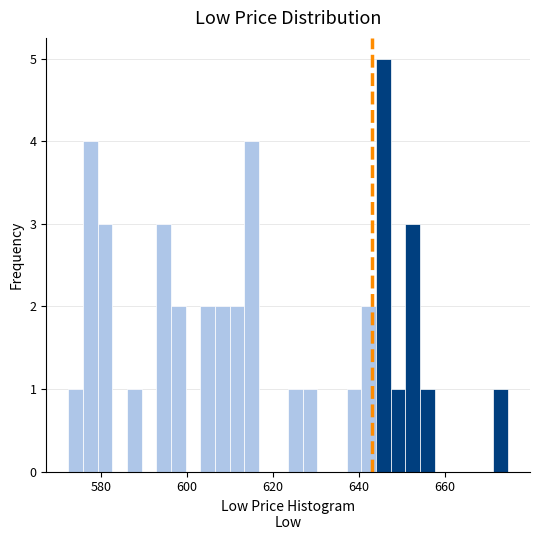

Around what value on the x-axis is the tallest bar? Give the approximate position of its centre, as read against the axis.

646